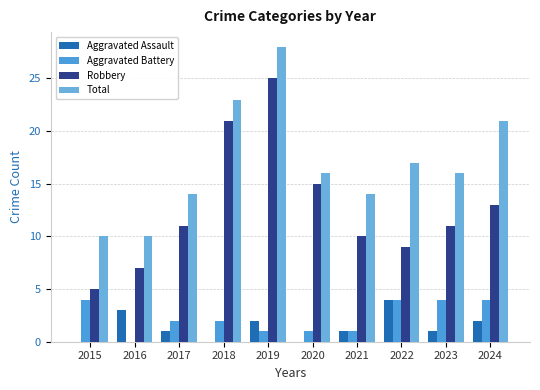

Count the number of data series in this chart.

4